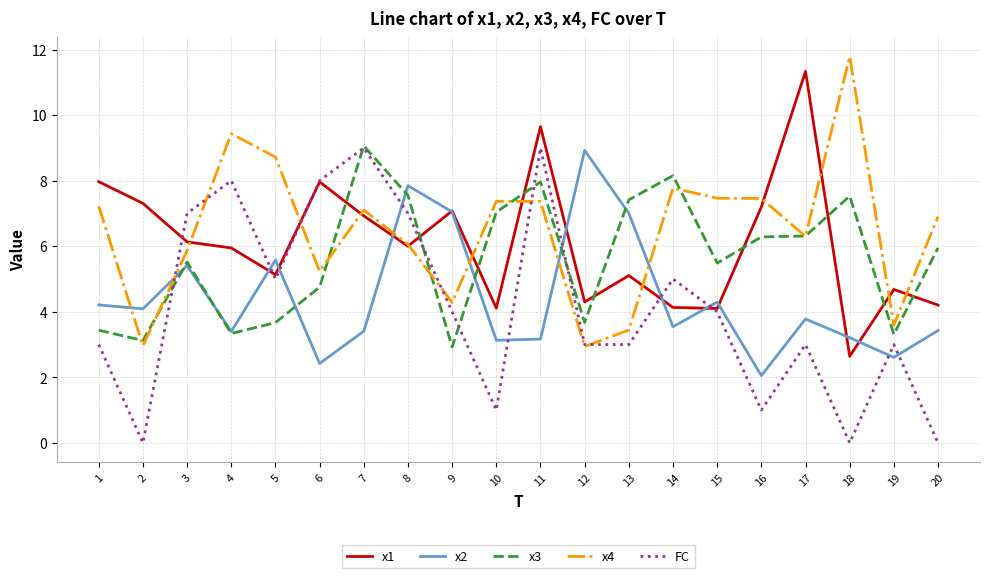

Where is the first local maximum for x1?

6